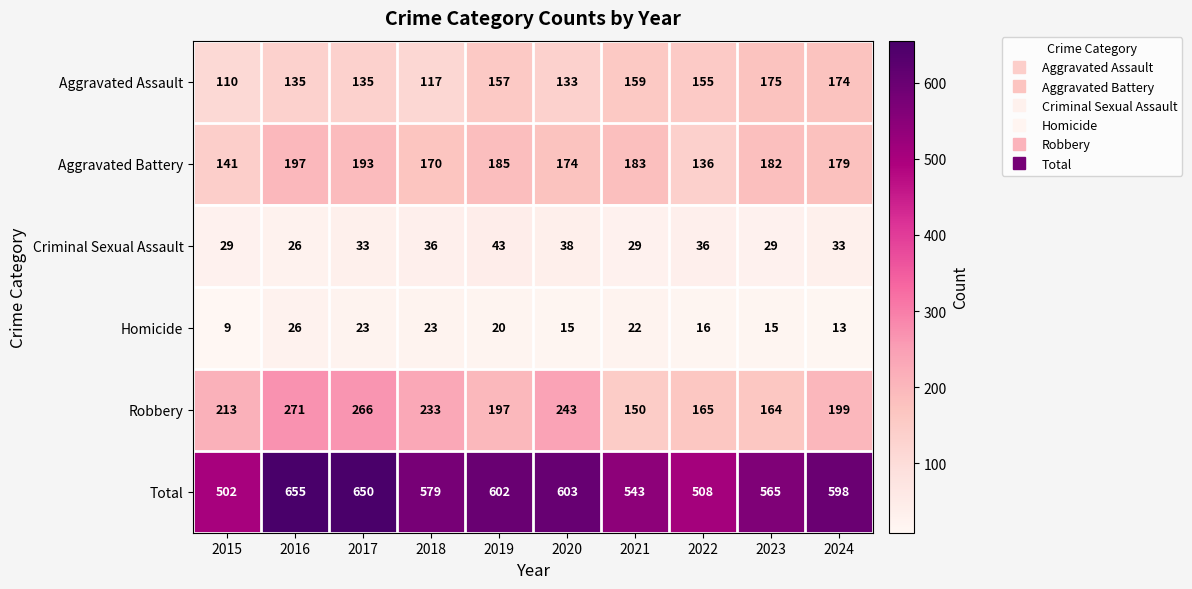

Rank the series by their maximum value, from highest to lowest.

Total, Robbery, Aggravated Battery, Aggravated Assault, Criminal Sexual Assault, Homicide